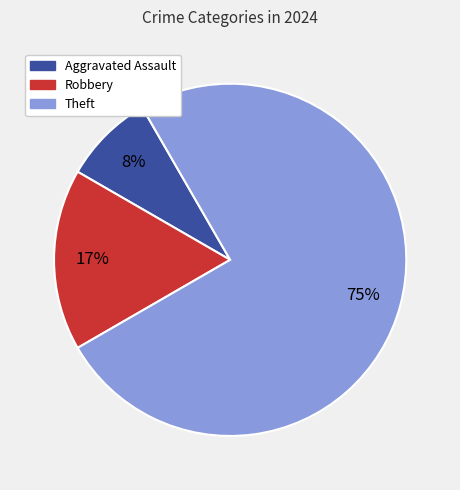

To the nearest percent, what is the average slice percentage?

33%